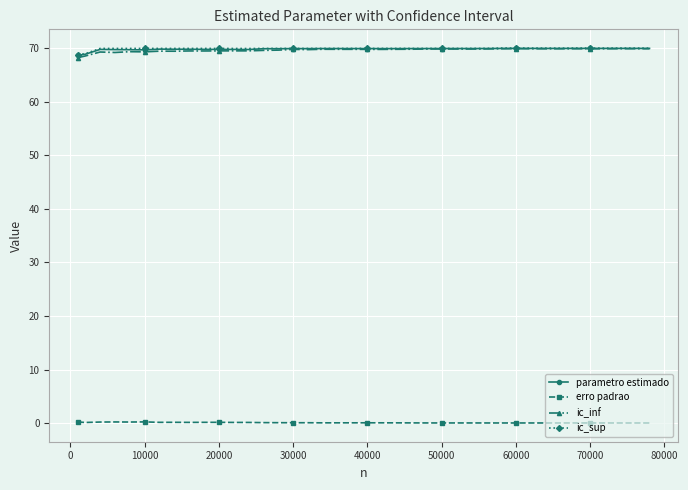

What is the value of the parametro estimado point at the 18th from the left?

69.9